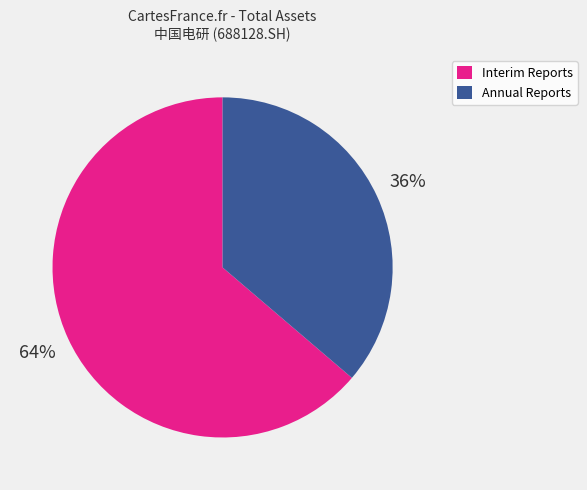

To the nearest percent, what is the difference between the largest and smallest slice percentages?

28%